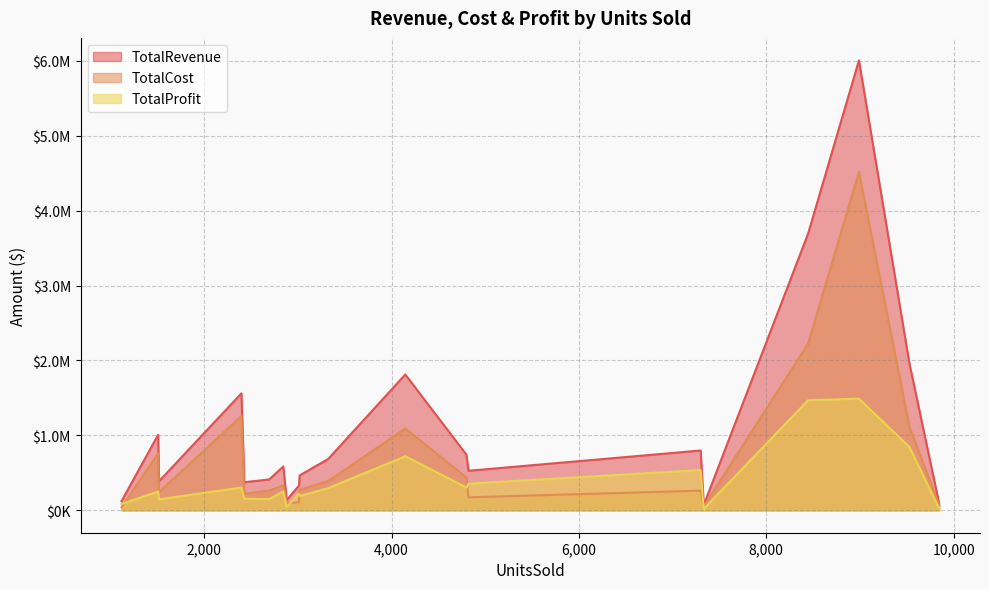

How many interior local valleys does the TotalCost series have?

6